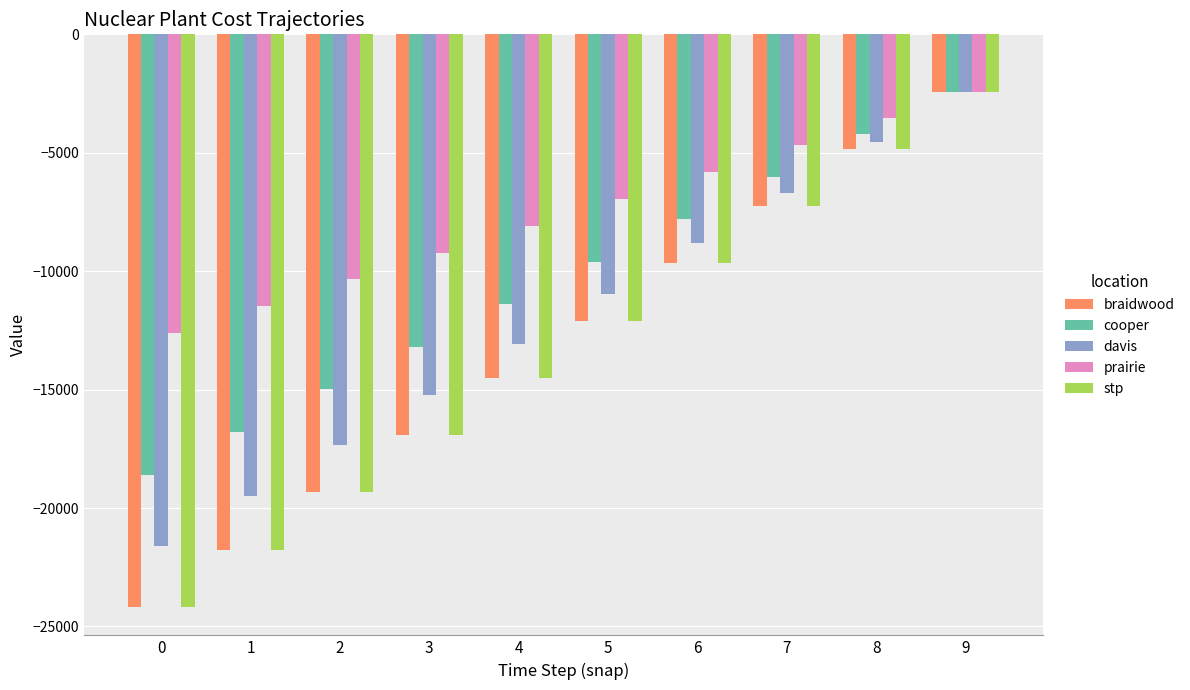

What is the approximate value of braidwood at 8?

-4833.3